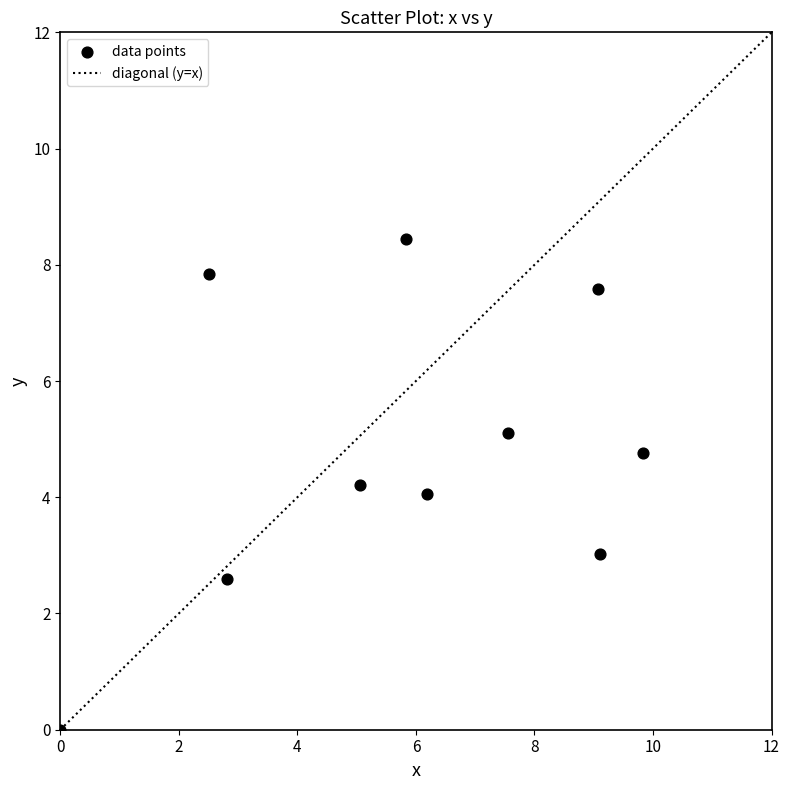

What is the average X value?

5.8